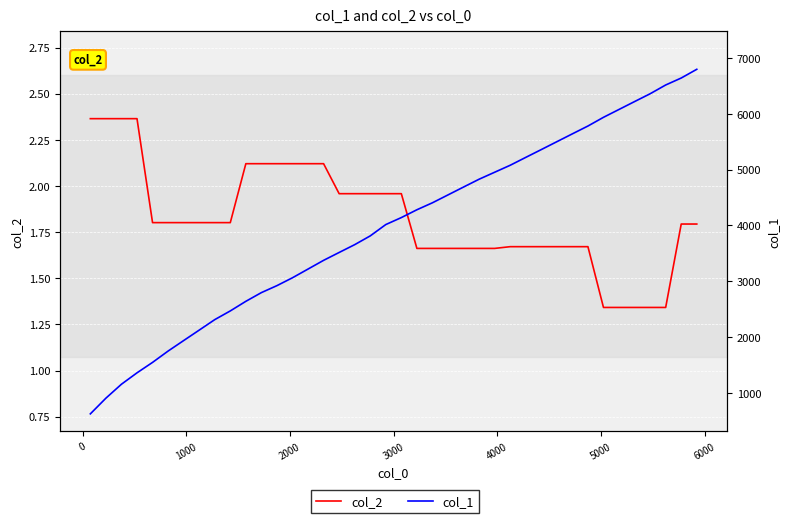

True or false: col_2 and col_1 intersect in this chart.

False